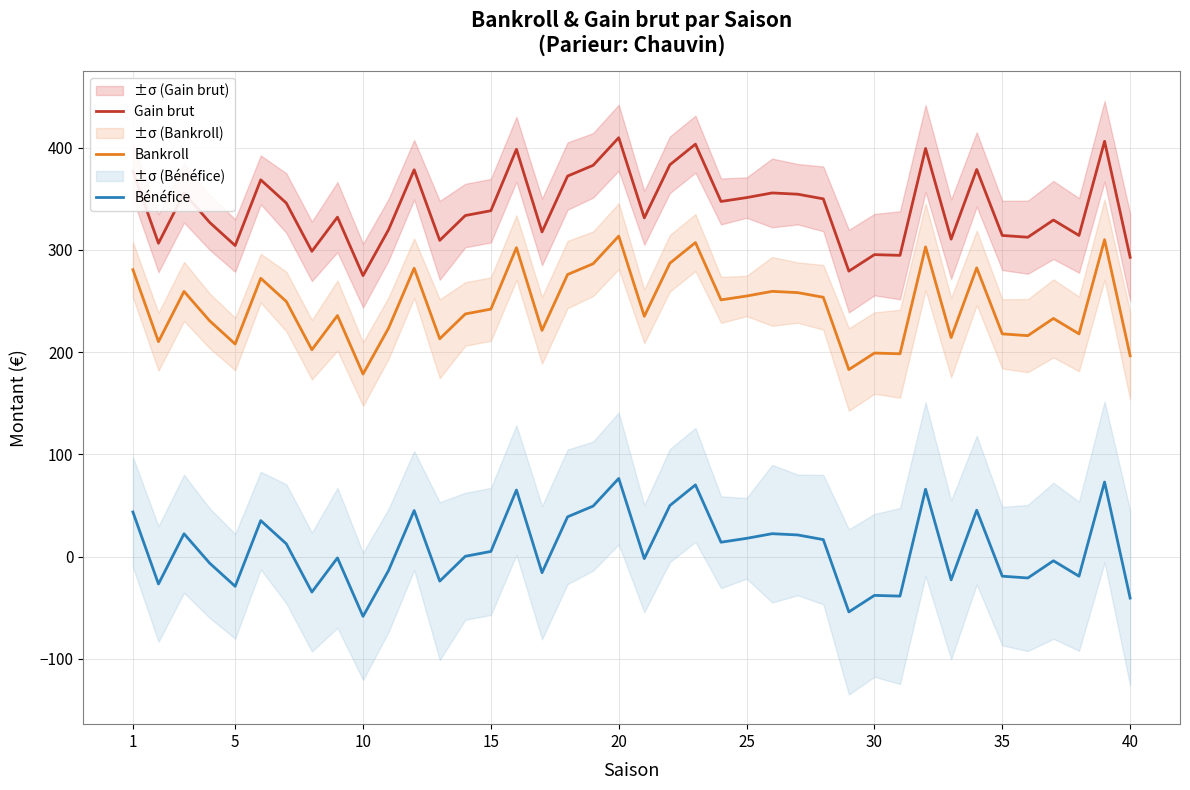

True or false: Bénéfice has a value of 27.2 at 20.

False